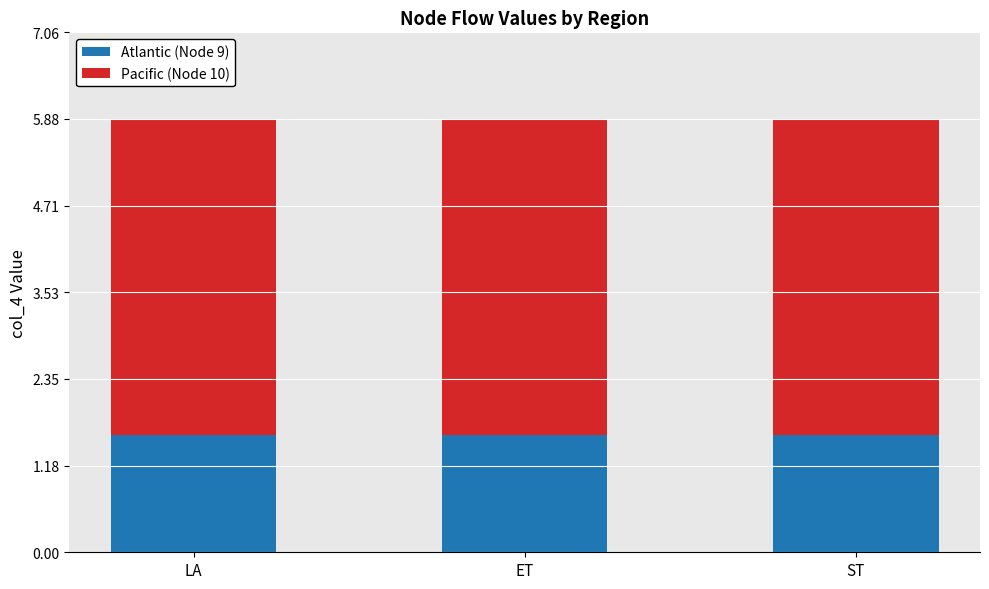

What is the total value across all series at LA?

5.9